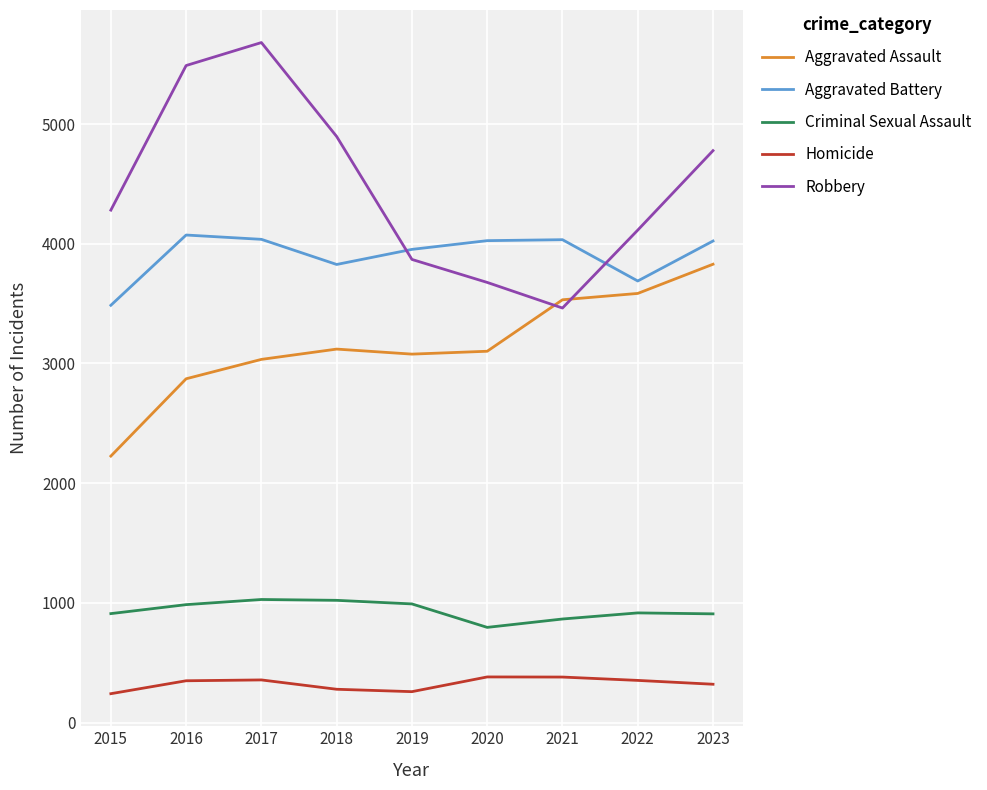

What is the smallest value displayed?

241